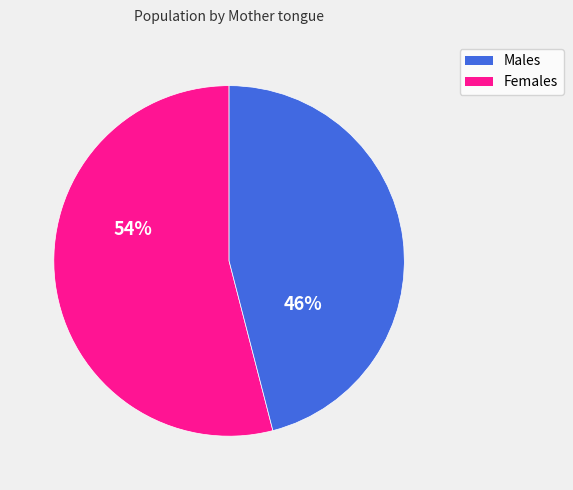

Is there any slice that represents more than half of the pie?

Yes